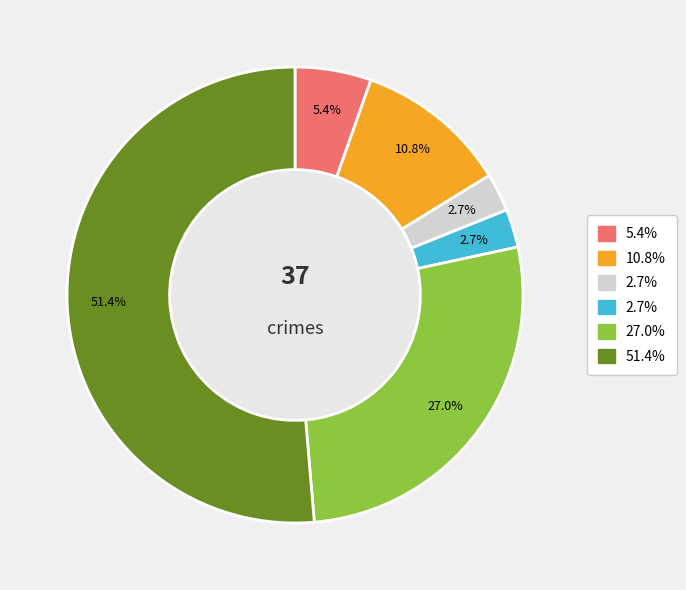

Does any single category account for the majority?

Yes